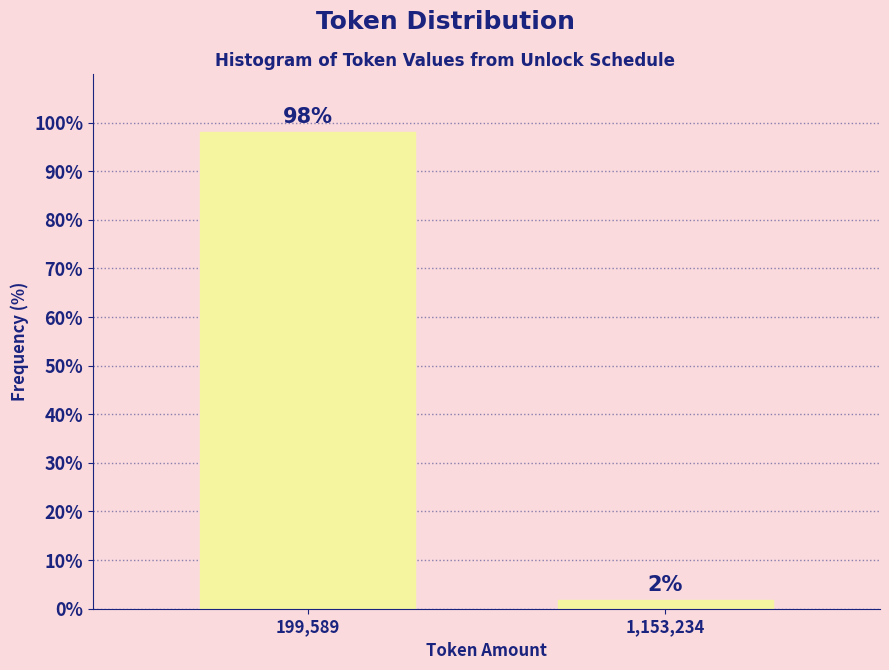

Where does the data first go above 98?

199,589